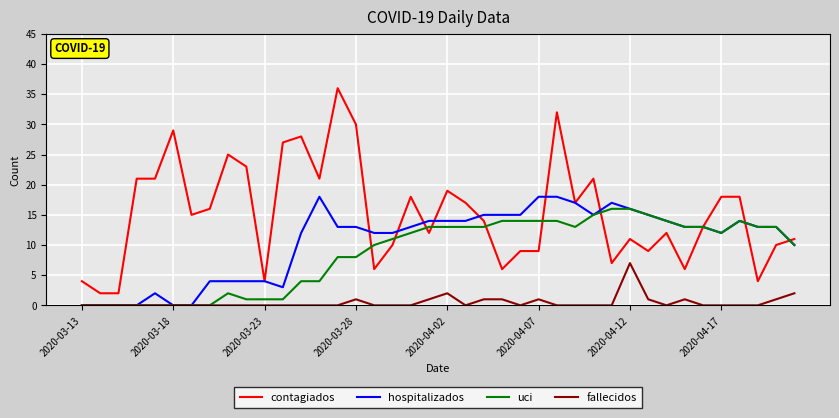

Which series has the largest range (max minus min)?

contagiados